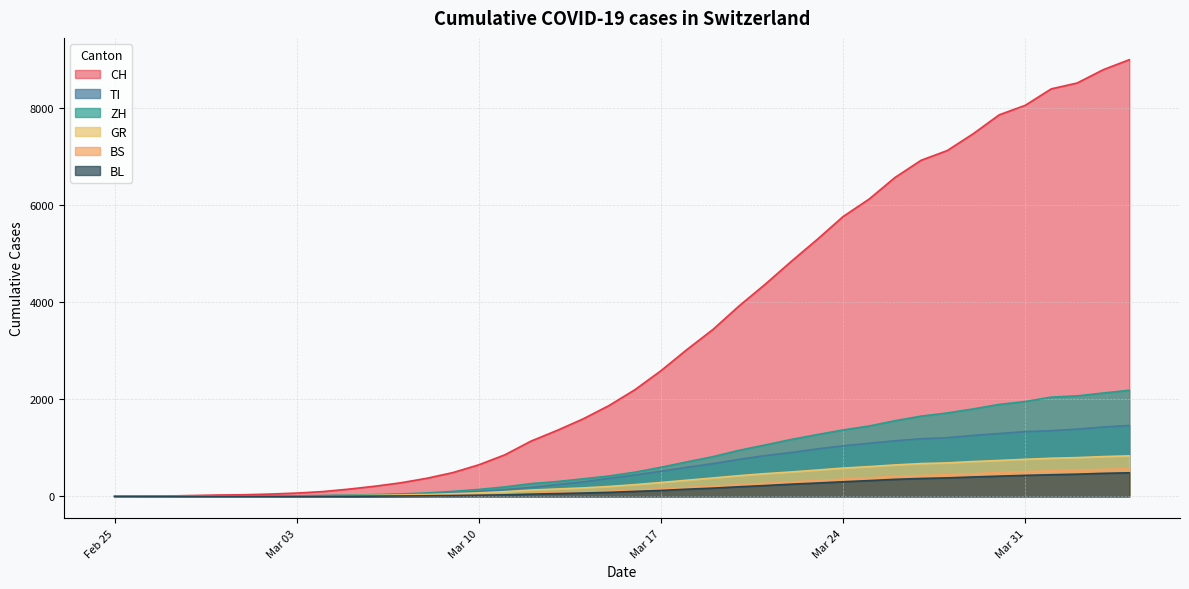

What is the approximate value of GR at 2020-03-12, to the nearest 10?

130